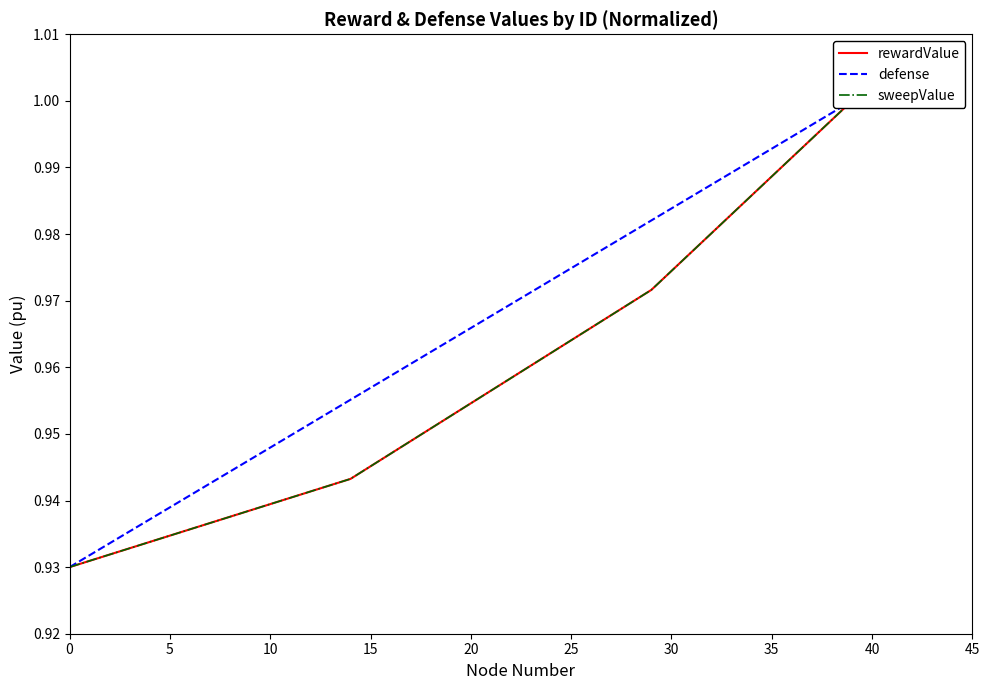

What is the value of the rewardValue point at the 35th from the left?

1.0